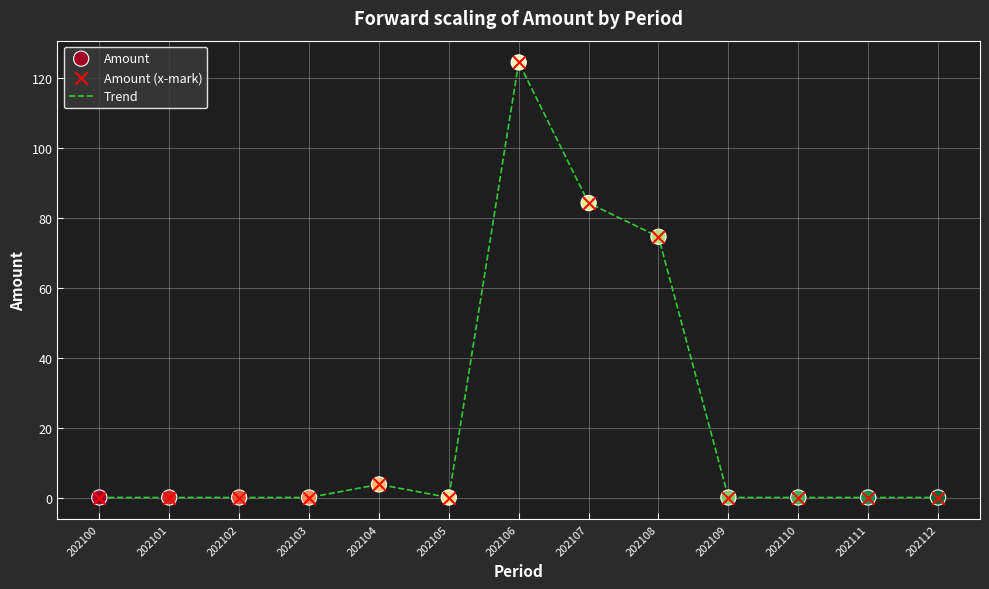

What is the change in value from 202100 to 202108?

+74.5